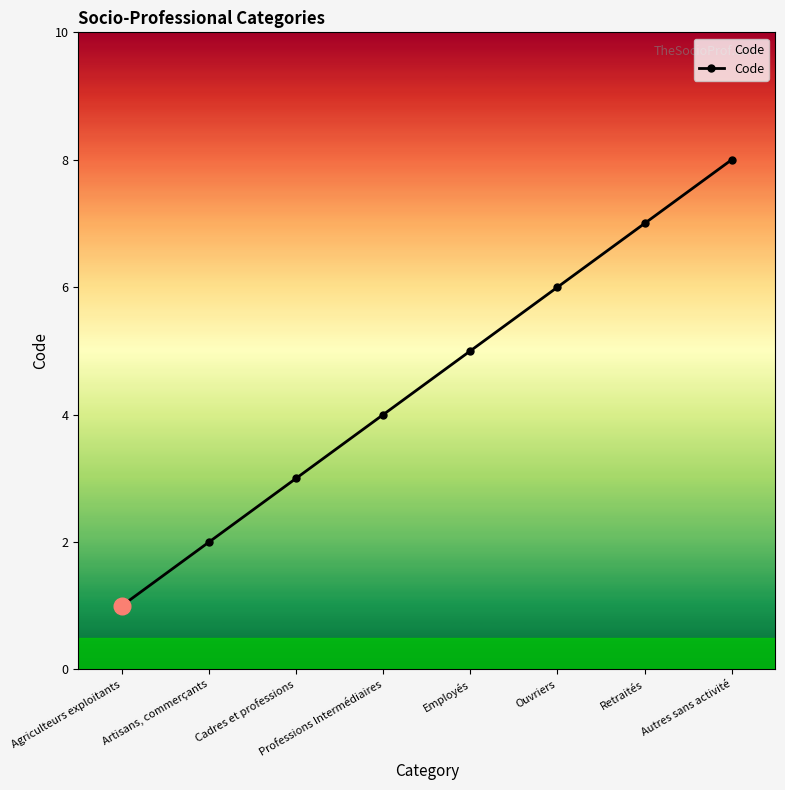

How many values are between 3 and 7?

5